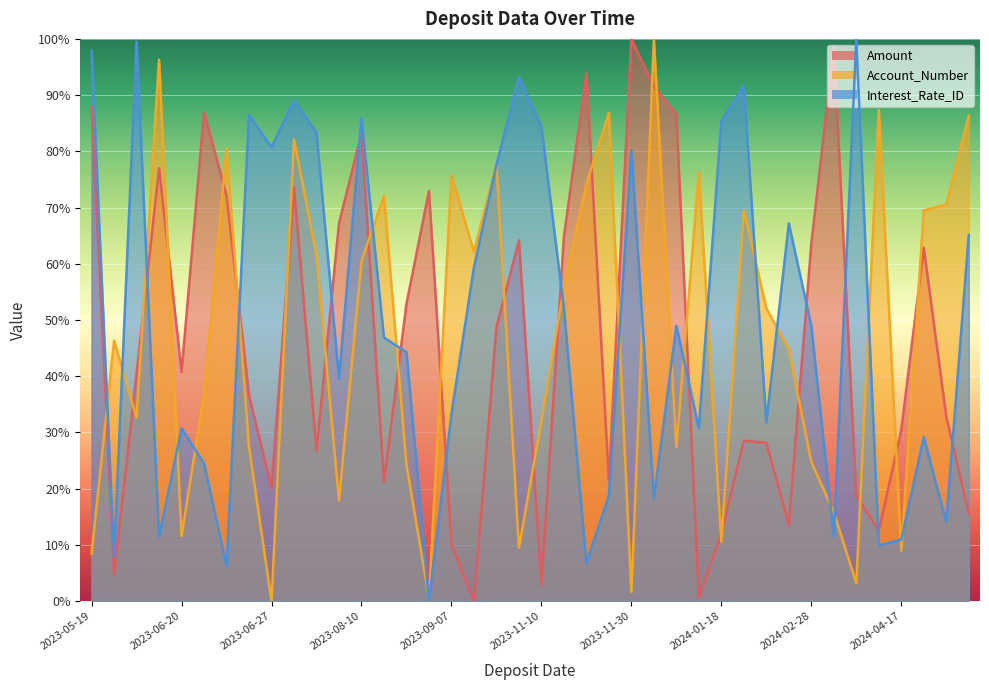

How many values in Amount are above zero?

39